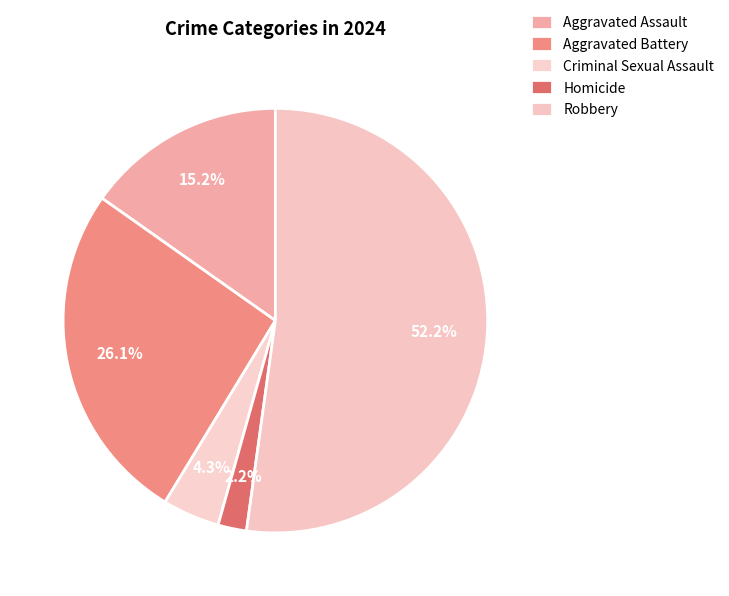

Is there any slice that represents more than half of the pie?

Yes